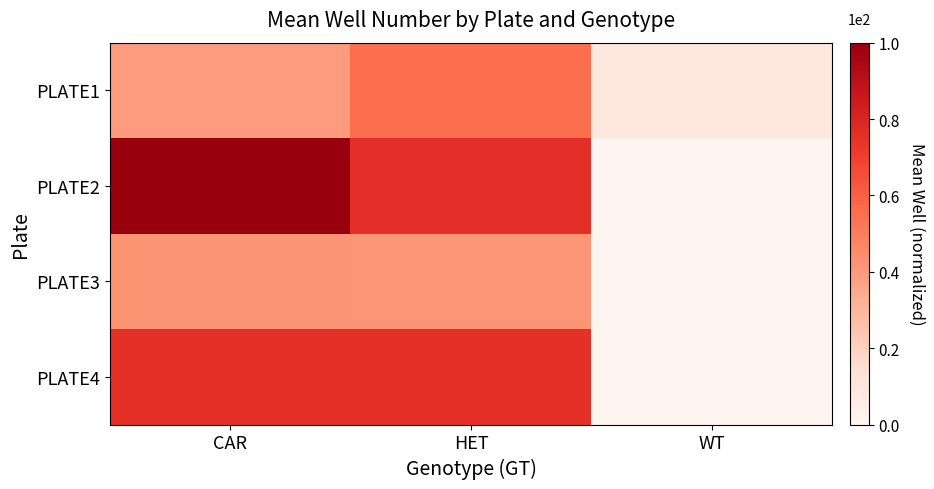

Count the number of data series in this chart.

4